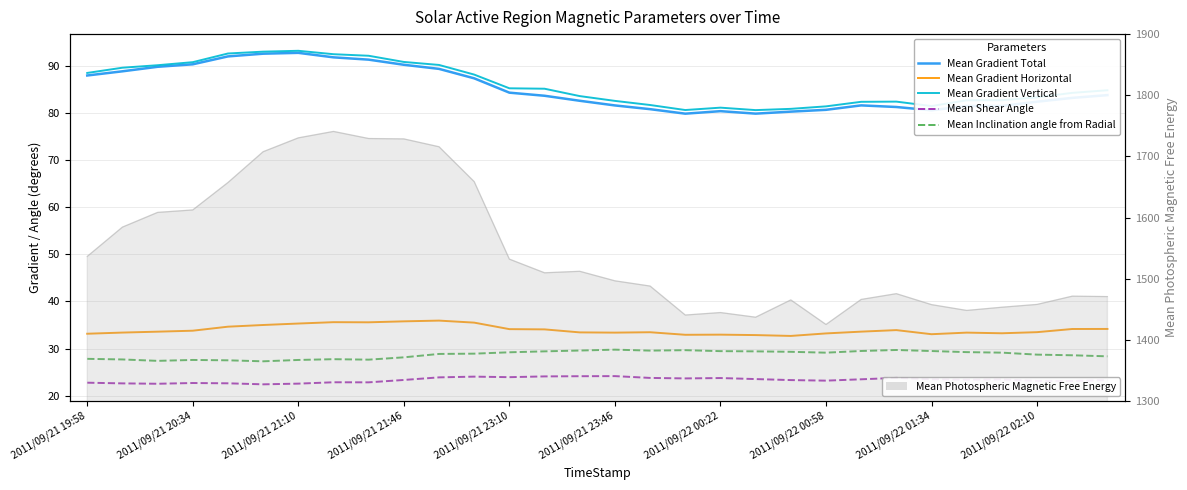

At how many categories does at least one series exceed 57?

30